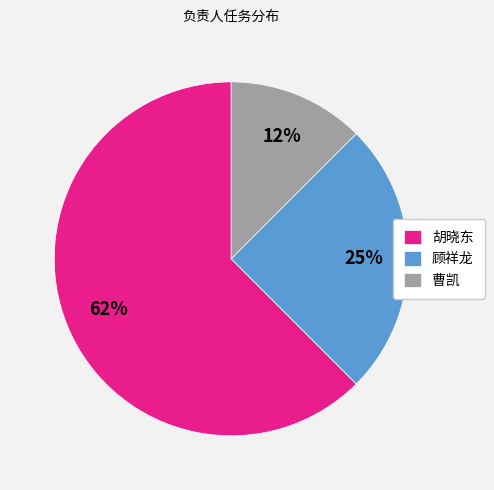

To the nearest percent, what portion does 顾祥龙 represent?

25%